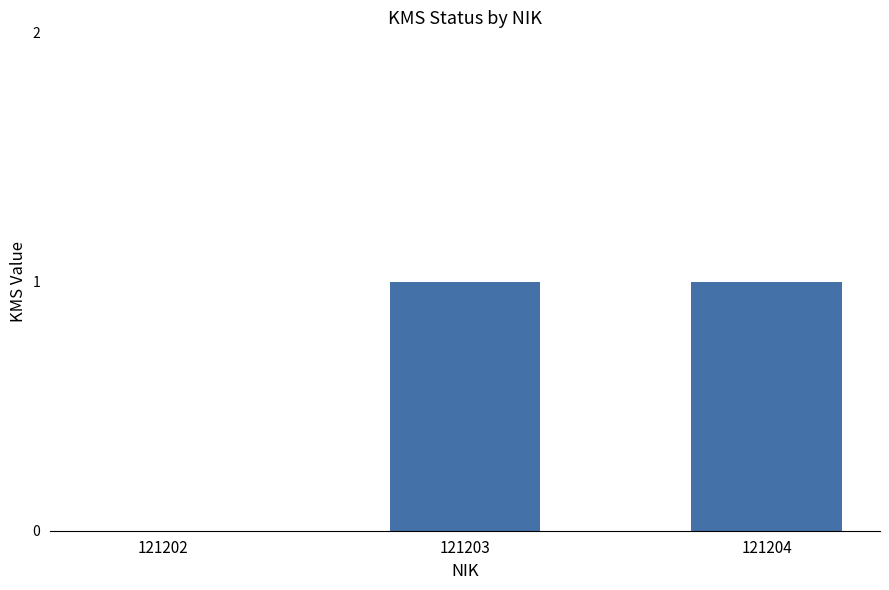

What is the maximum value shown in the chart?

1